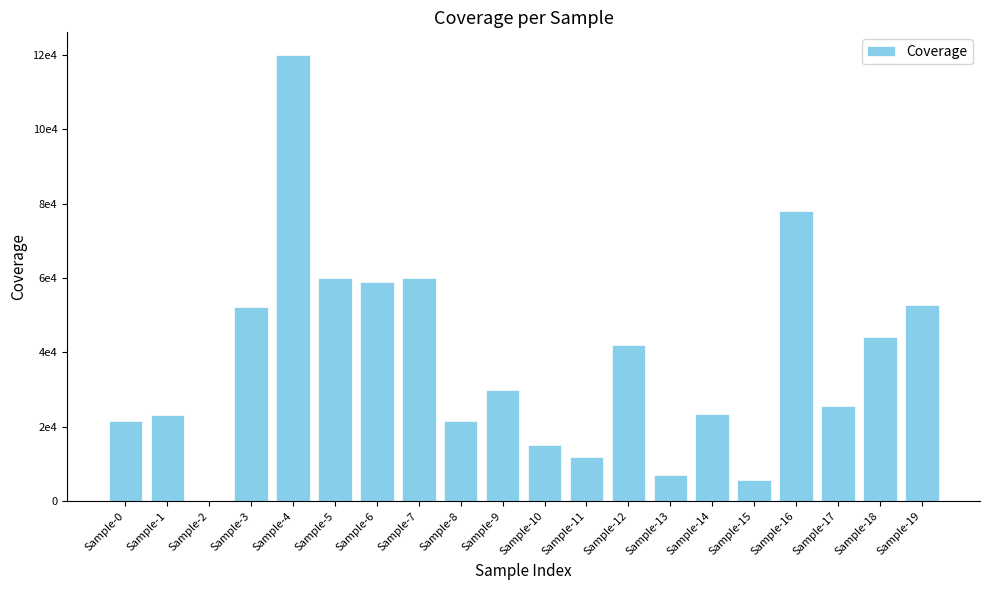

Are the bars horizontal?

No